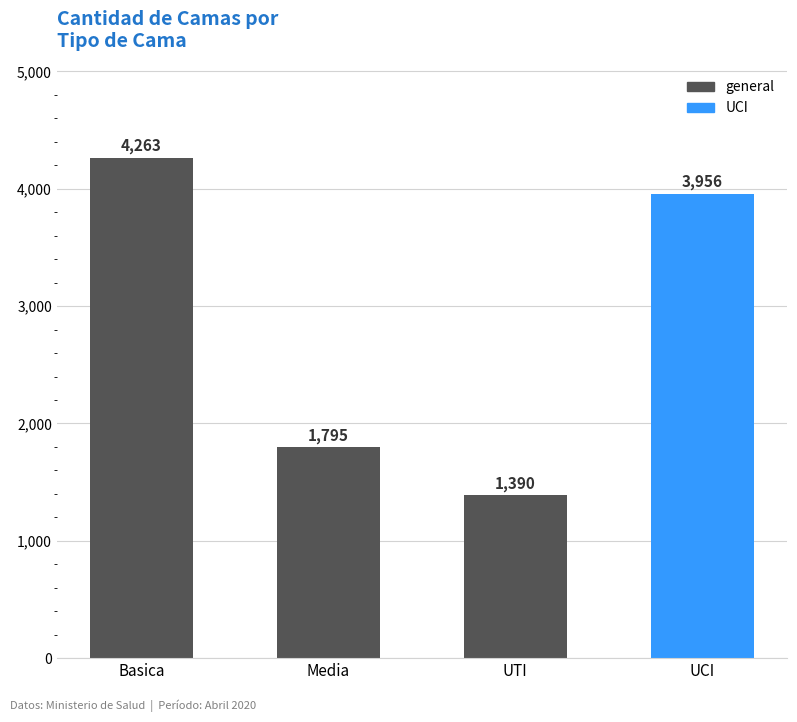

The chart shows a value of 1795 at Media. True or false?

True